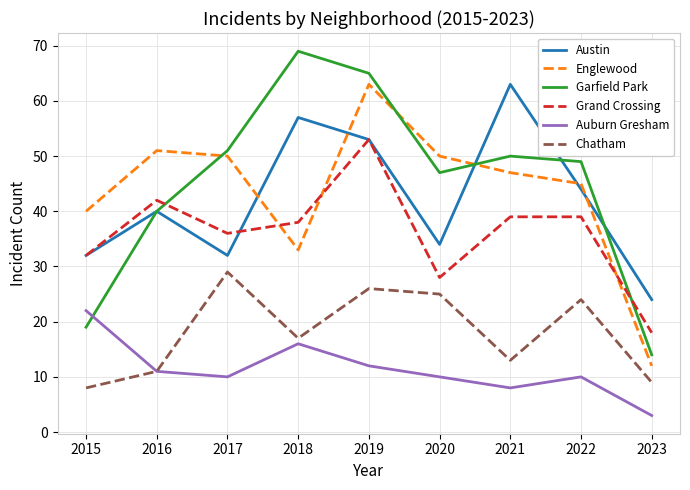

What is the smallest value displayed?

3